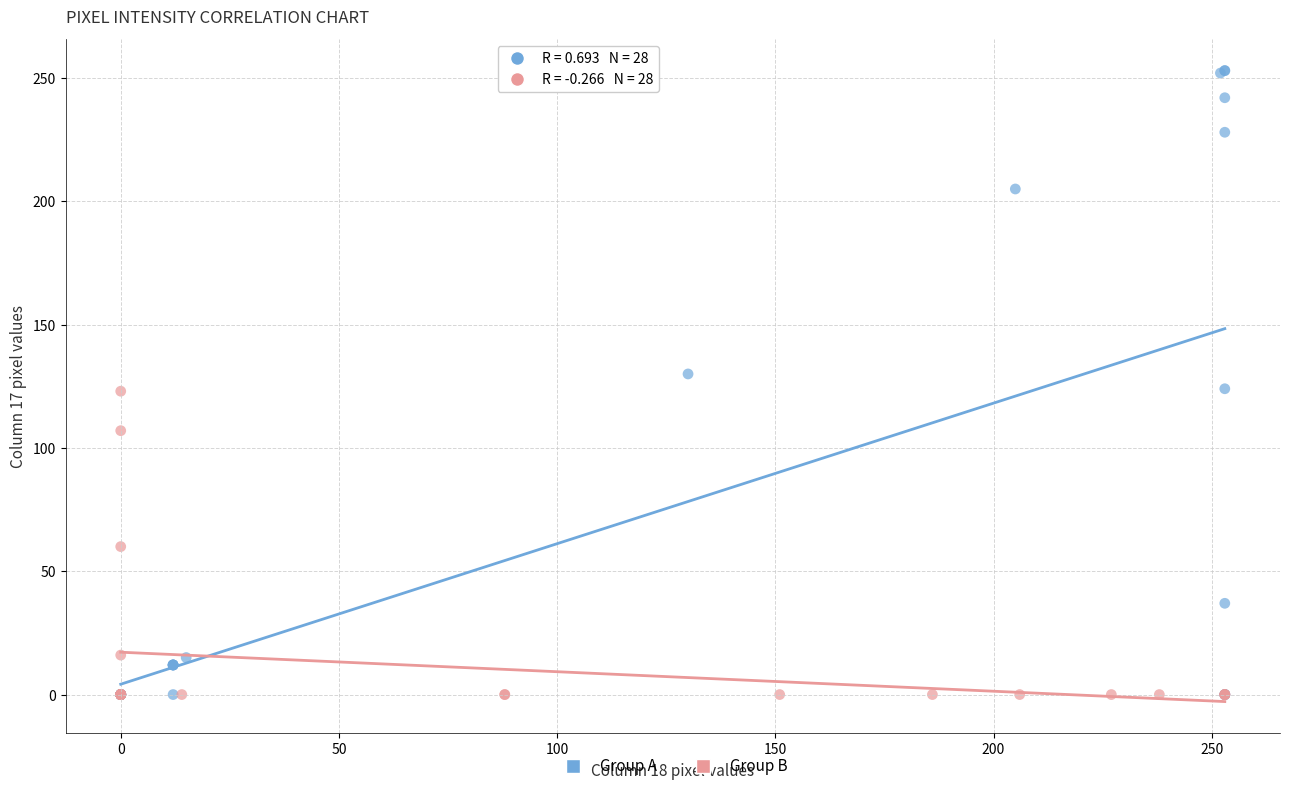

Which series has the largest Y range (max minus min)?

Group A